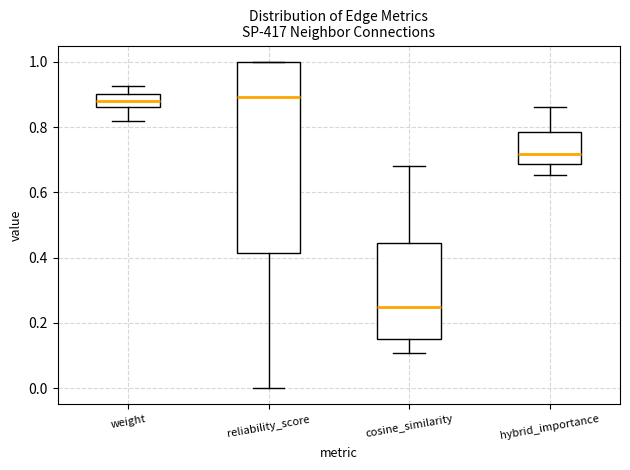

Comparing the boxes themselves (not the whiskers), which one is the tallest?

reliability_score